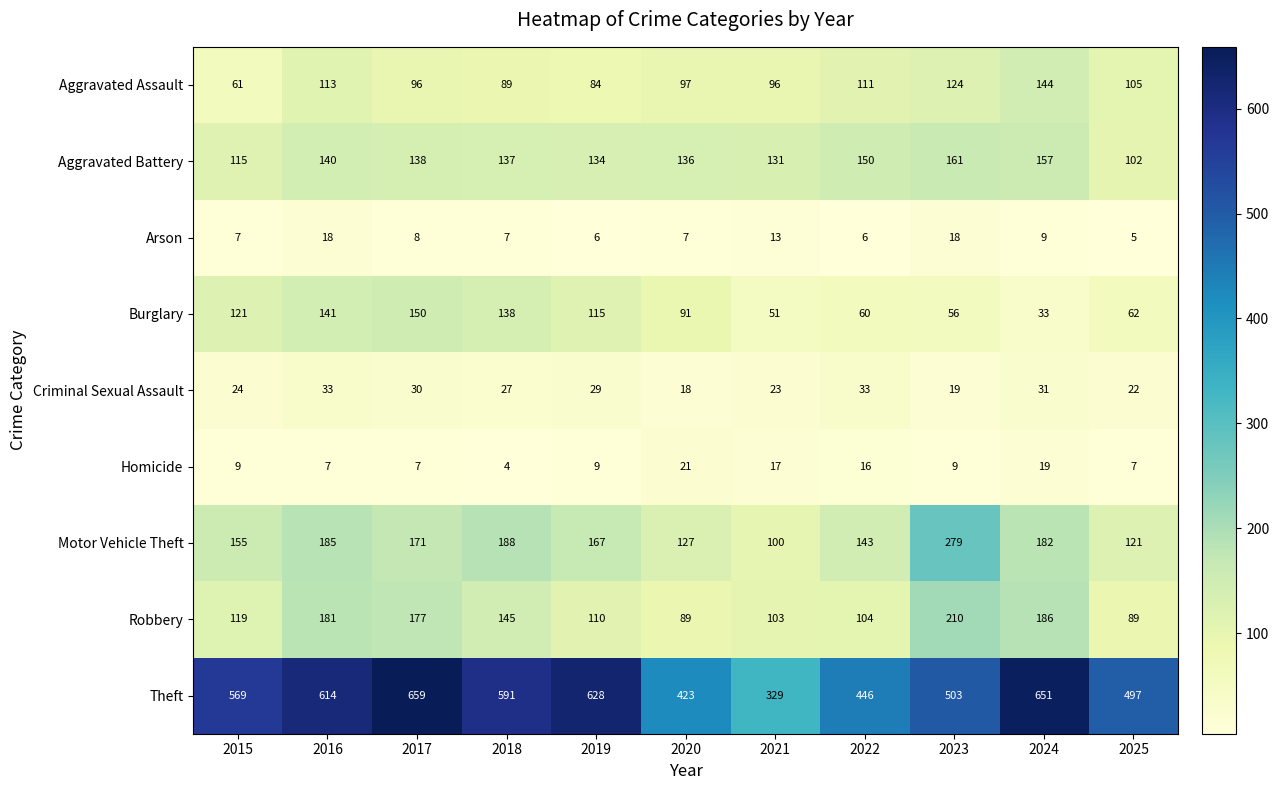

Which series has the widest spread of values?

Theft